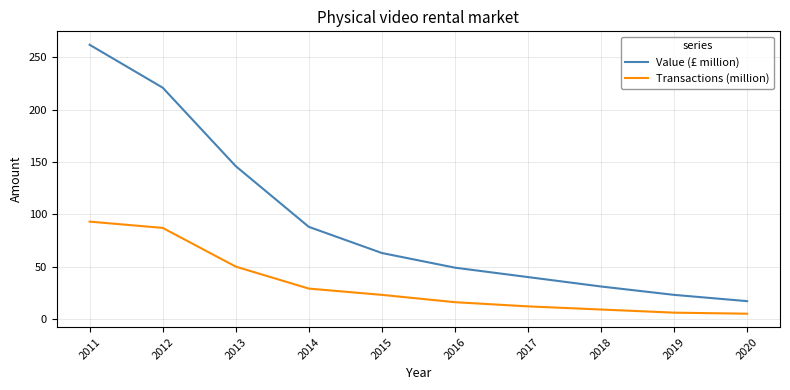

How many lines are shown in the chart?

2